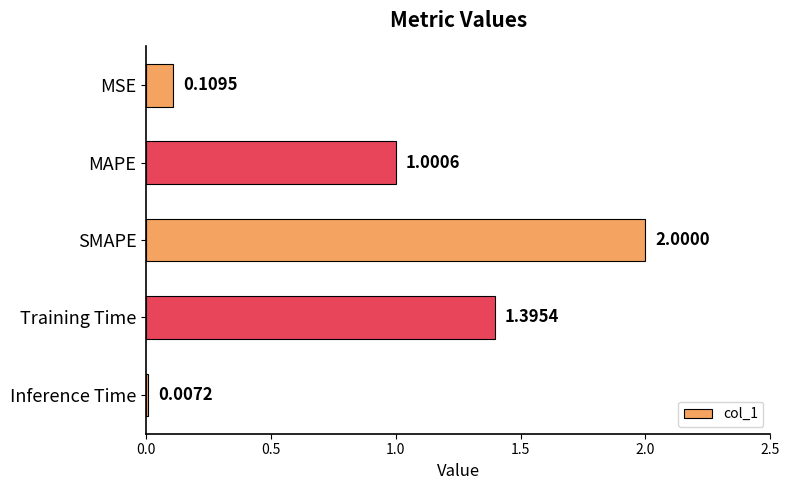

Where is the data nearest to the value 1?

MAPE